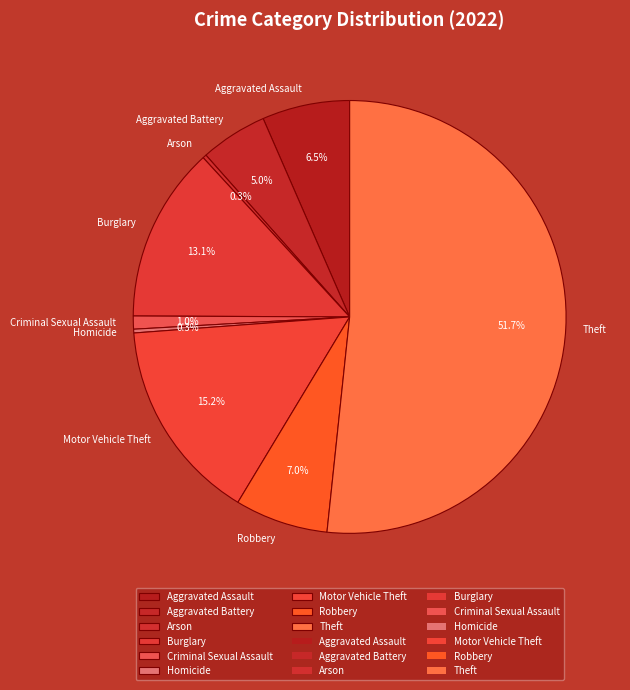

What is the largest slice in the pie chart?

Theft